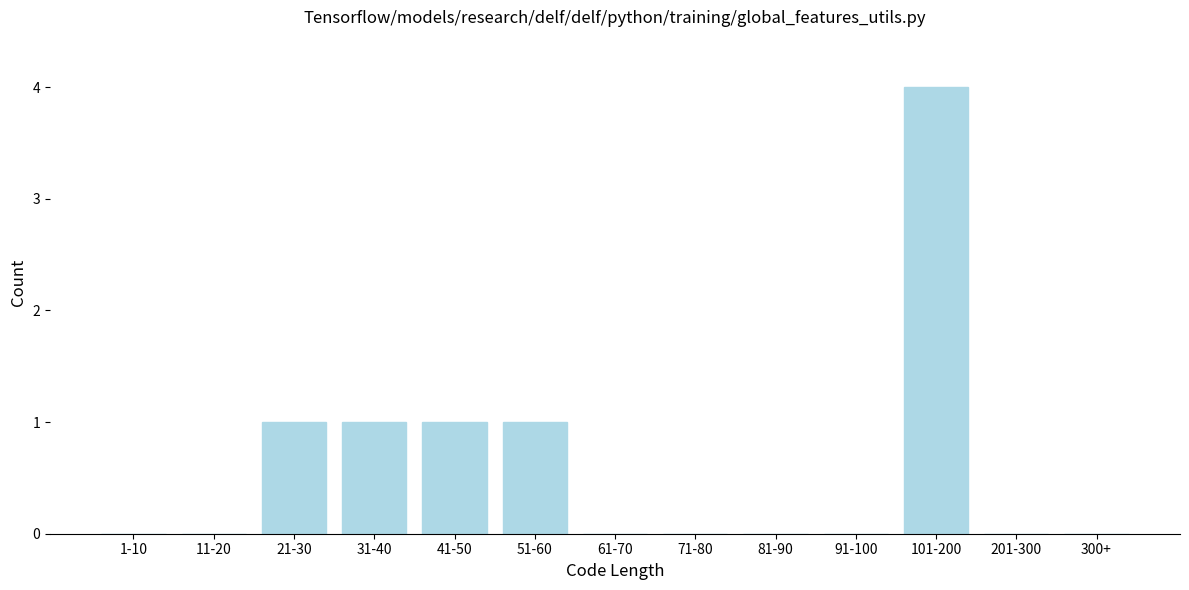

Reading right to left, what are all the values shown in this chart?

300+=0	201-300=0	101-200=4	91-100=0	81-90=0	71-80=0	61-70=0	51-60=1	41-50=1	31-40=1	21-30=1	11-20=0	1-10=0